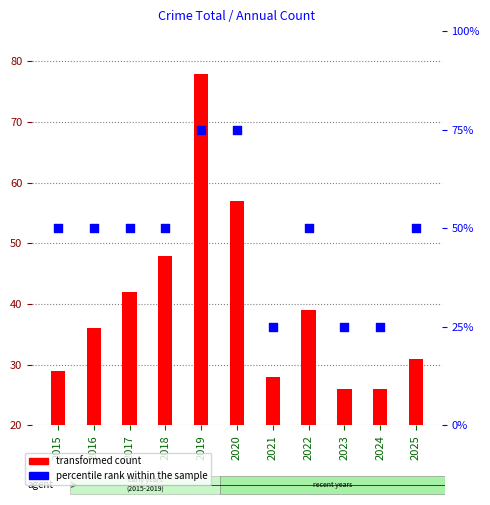

Which series has the largest total across all categories?

percentile rank within the sample